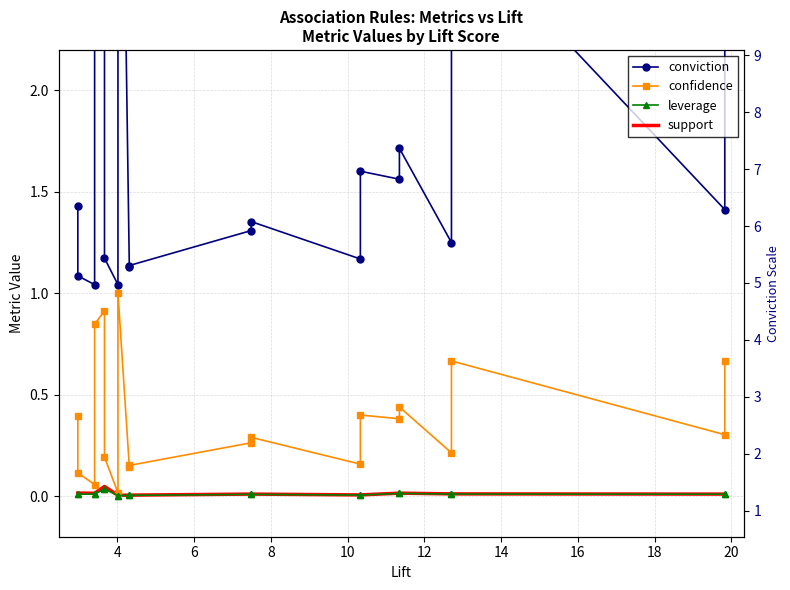

What is the spread (max minus min) of values at 16?

1.2